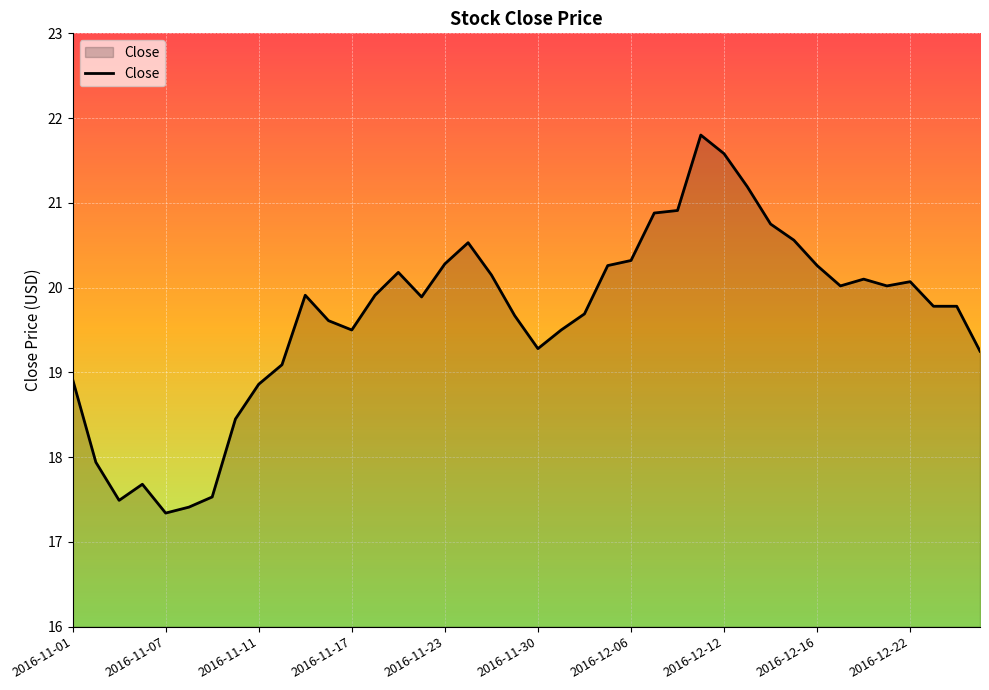

What is the difference between the second highest and minimum values?

4.2